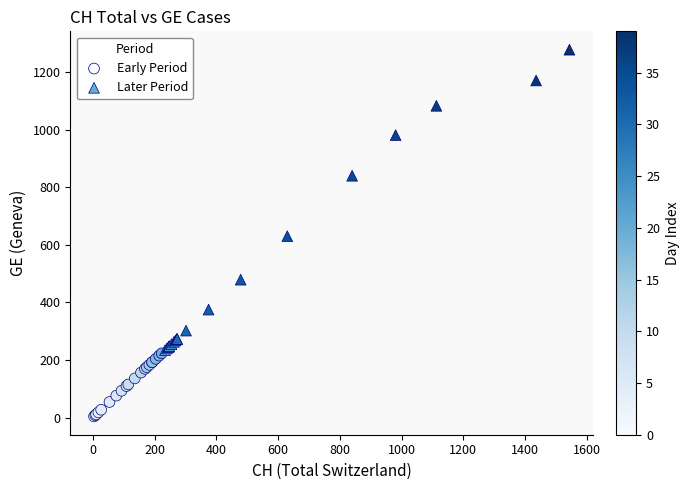

What are all the series names shown in the legend?

Early Period, Later Period